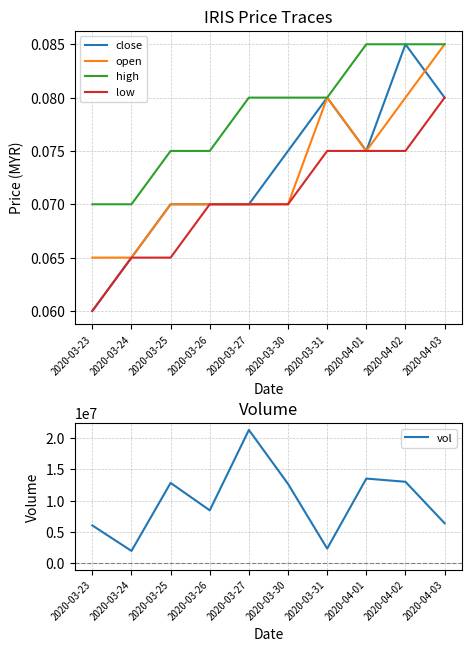

What position from the left is 2020-03-23?

1